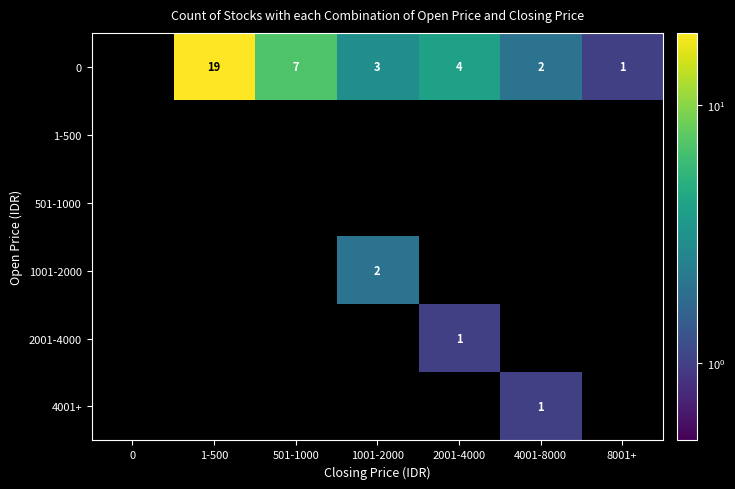

What is the difference between the highest and lowest values at 4001-8000?

2